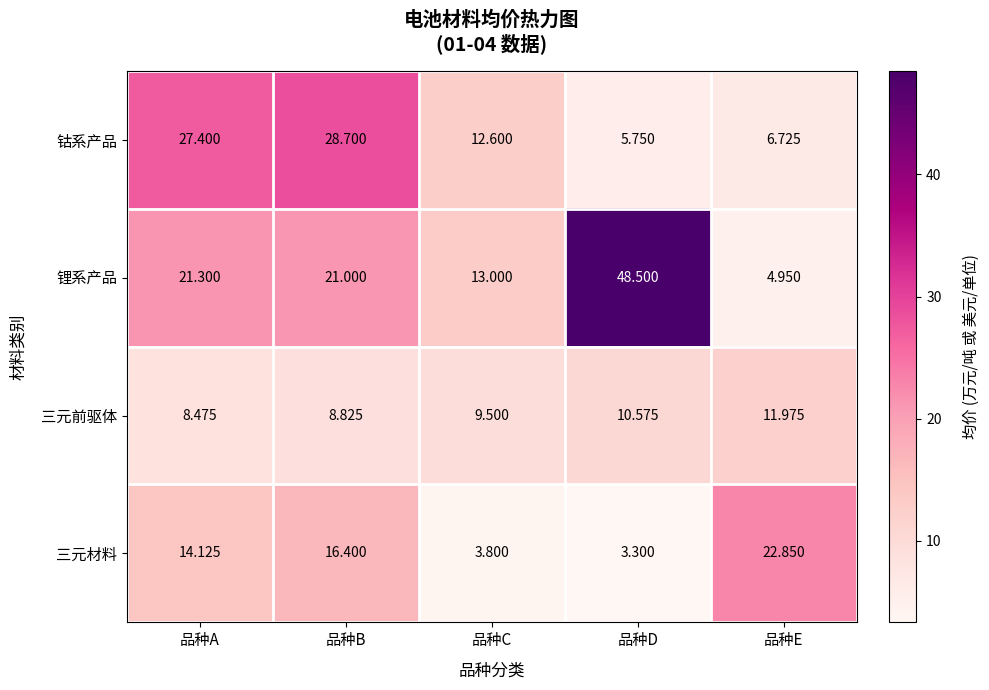

Is the value of 三元材料 at 品种A greater than the value of 锂系产品 at 品种C?

Yes